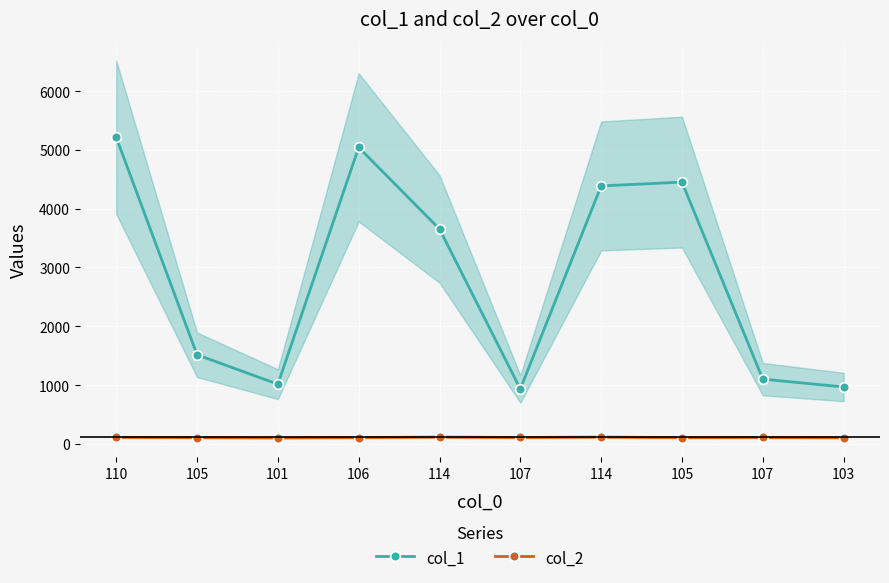

Reading left to right, list all the values displayed in this chart.

col_1: 110=5217	105=1515	101=1014	106=5044	114=3655	107=933	114=4388	105=4453	107=1100	103=967
col_2: 110=110	105=105	101=101	106=106	114=114	107=107	114=114	105=105	107=107	103=103